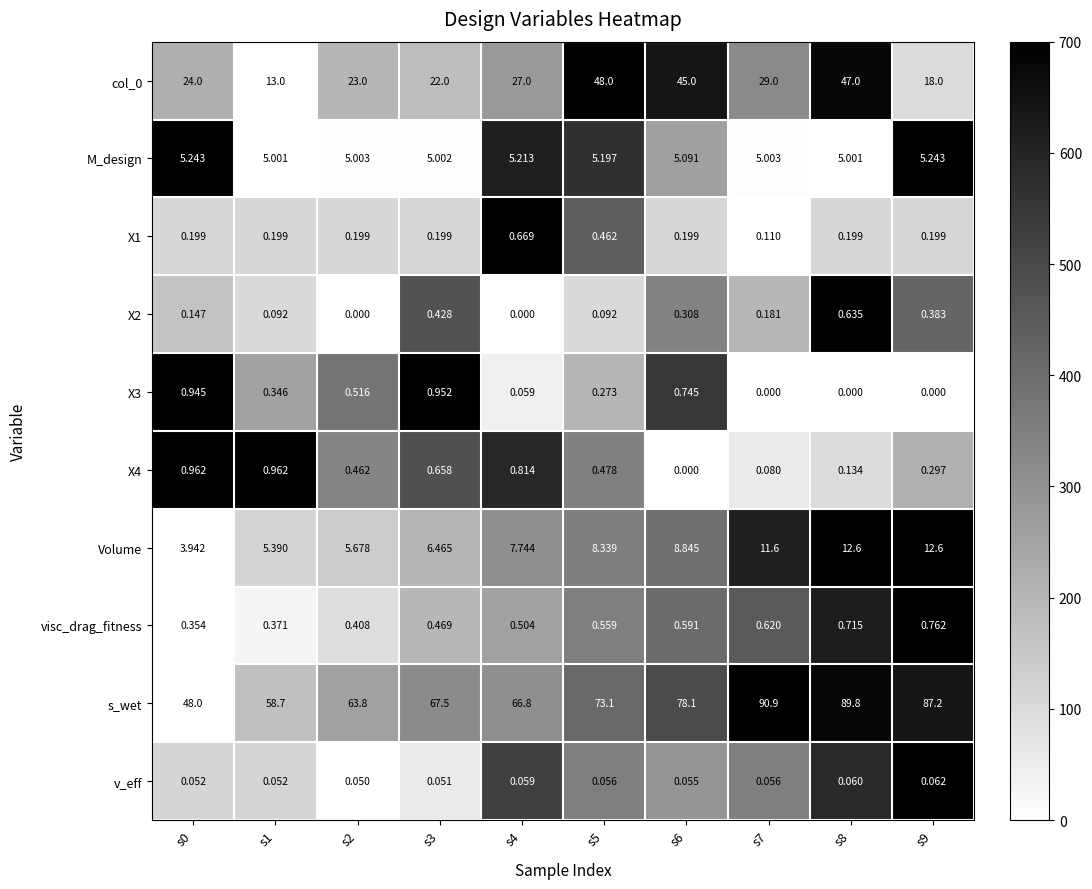

Which series has the widest spread of values?

s_wet